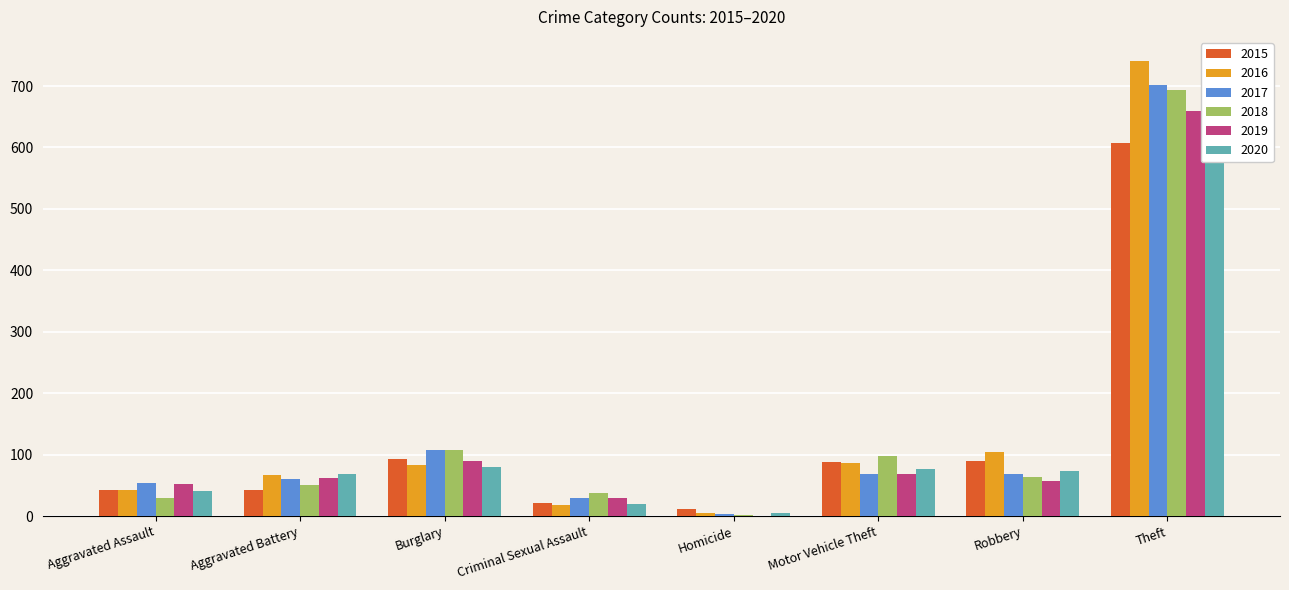

At which label does 2015 reach its minimum?

Homicide